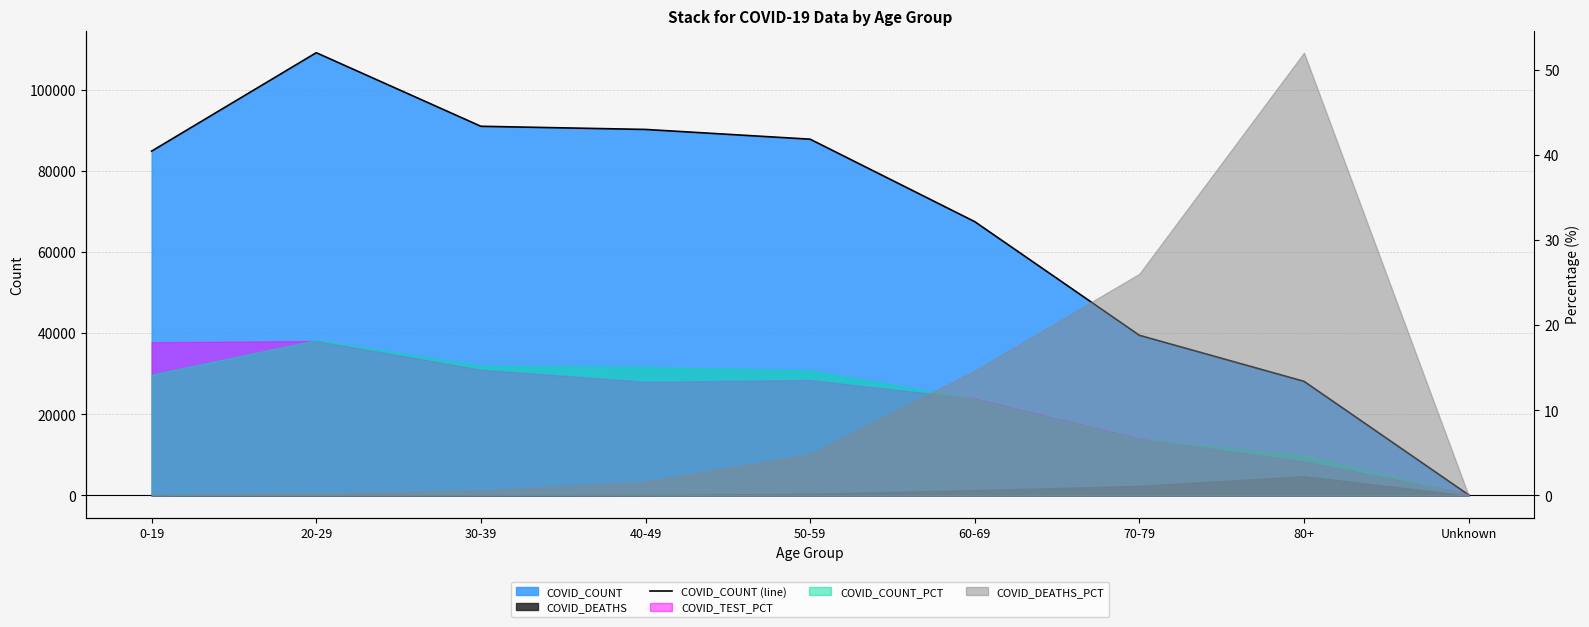

Is it true that the value at 20-29 is 109135?

True